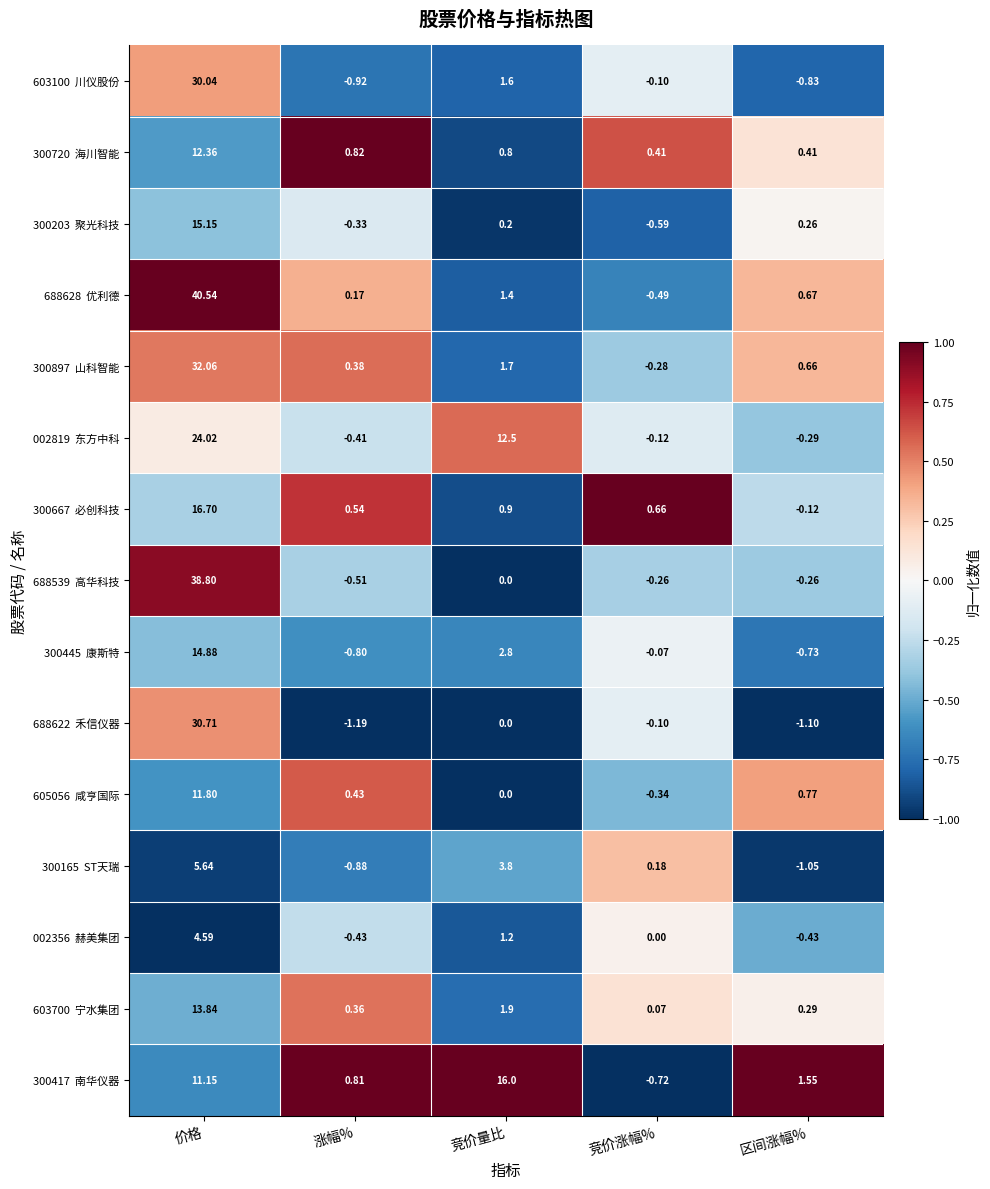

At which category is the sum across all series the highest?

价格